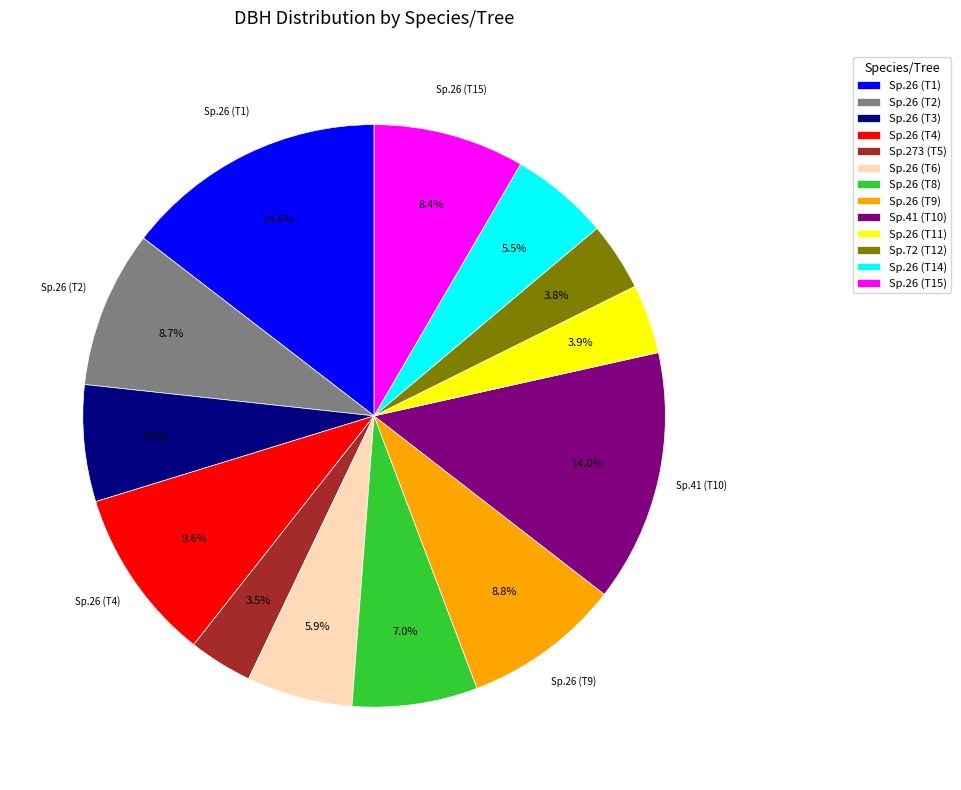

Do Sp.26 (T14) and Sp.26 (T2) together represent more than half of the pie?

No